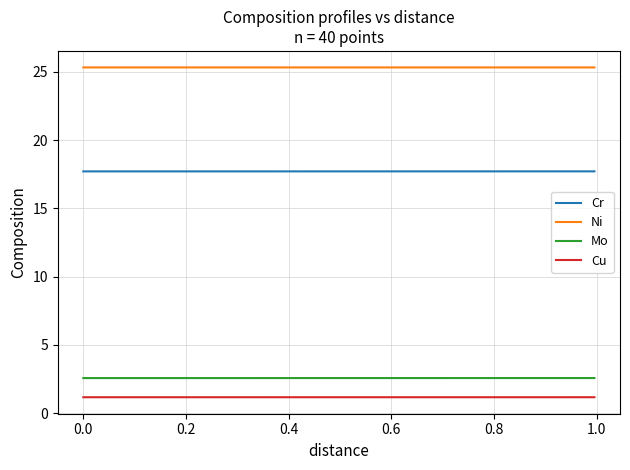

Count the number of data series in this chart.

4